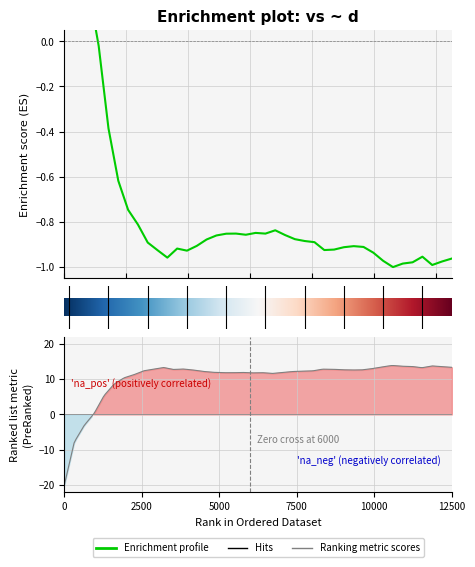

How many lines are shown in the chart?

1